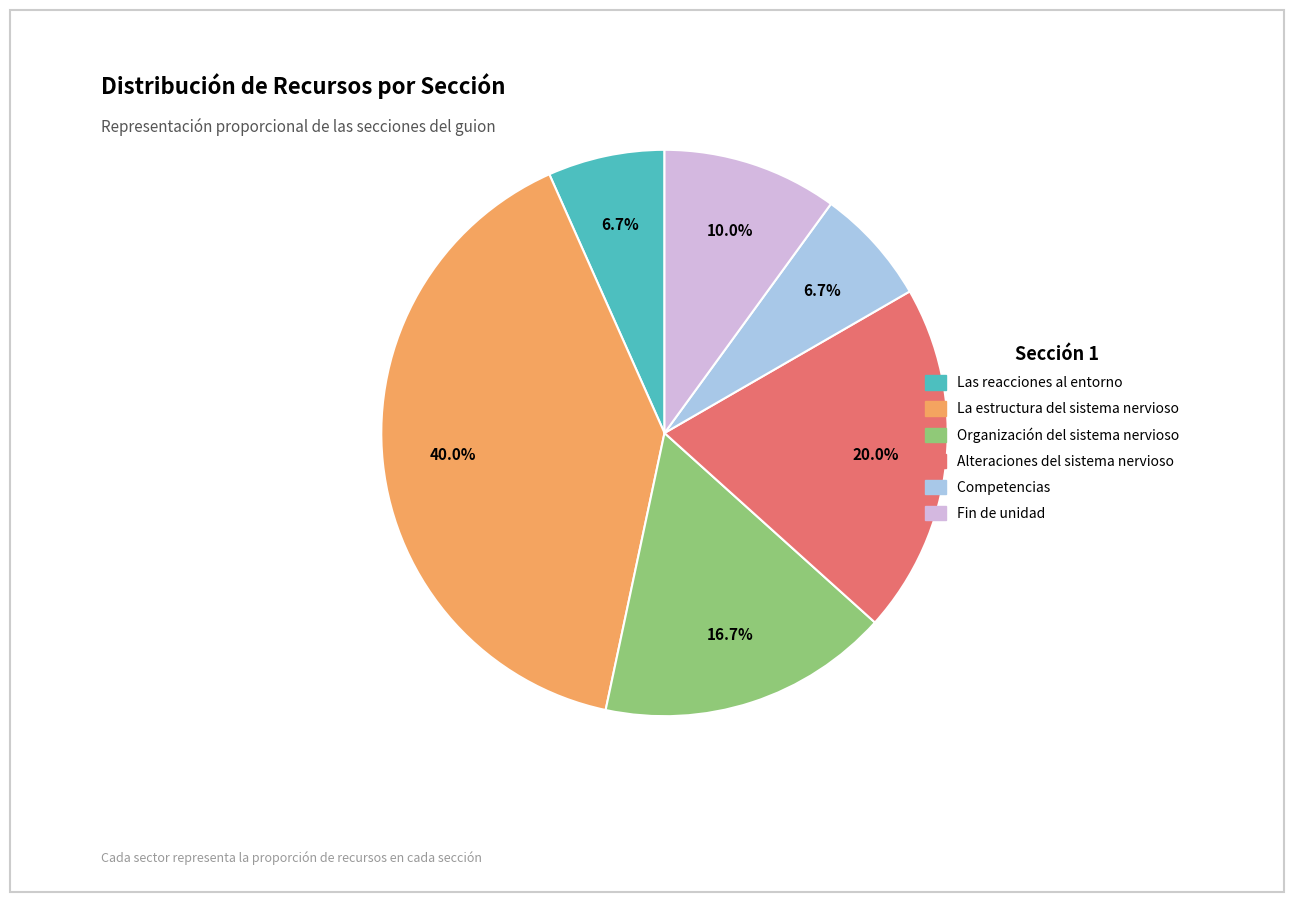

Count the number of slices in the pie.

6